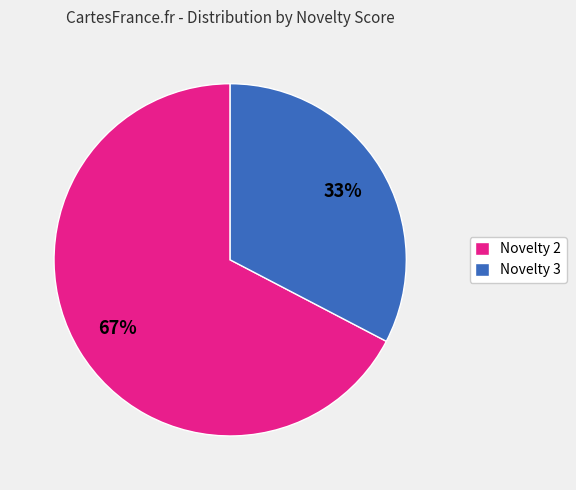

Between Novelty 3 and Novelty 2, which is larger?

Novelty 2